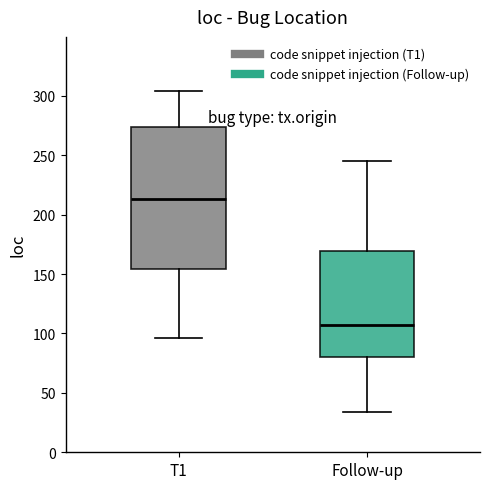

Reading left to right, transcribe this box plot: for each box, give where its median line is, the range the box spans, and where its two whiskers end, as read against the y-axis. The values are not printed on the chart, so give them approximately, as read against the axis.

T1: median 215, box 155 to 275, whiskers 95 to 305
Follow-up: median 105, box 80 to 170, whiskers 35 to 245